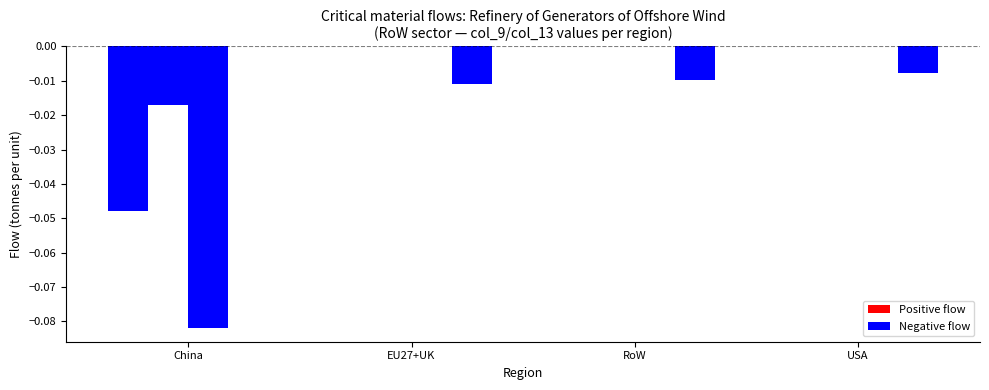

How many groups of bars are there?

4